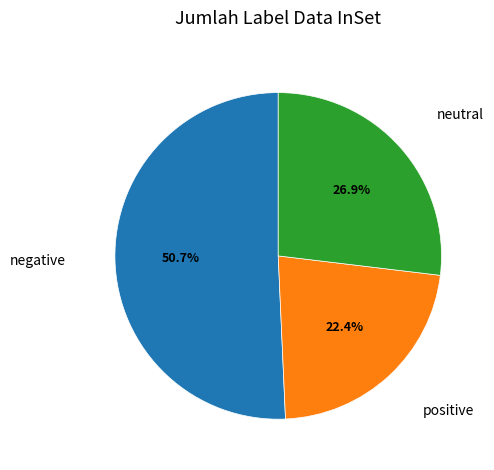

Which slice is the smallest?

positive